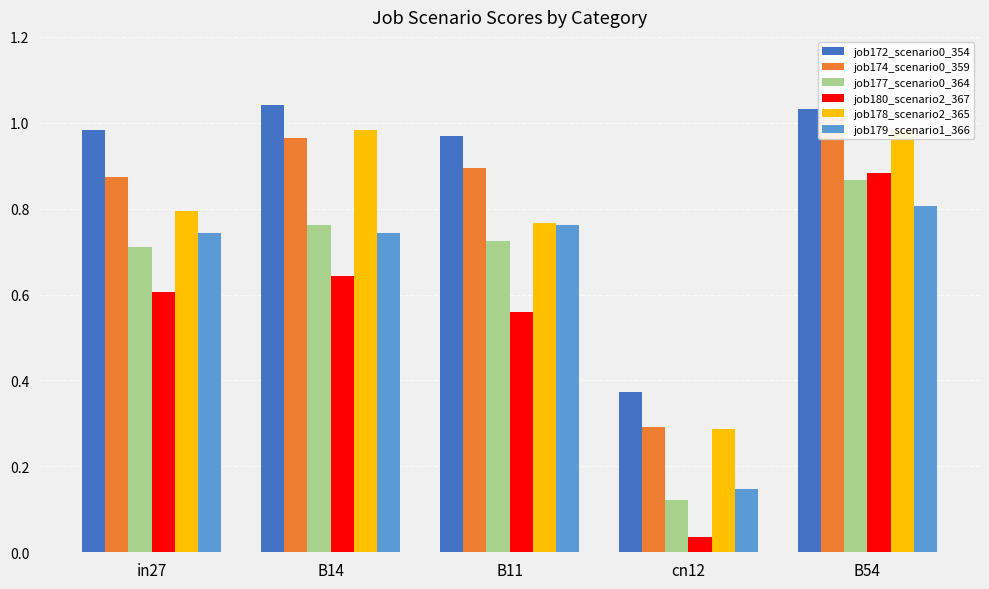

Reading left to right, extract all data points from this chart.

job172_scenario0_354: in27=1.0	B14=1.0	B11=1.0	cn12=0.4	B54=1.0
job174_scenario0_359: in27=0.9	B14=1.0	B11=0.9	cn12=0.3	B54=1.0
job177_scenario0_364: in27=0.7	B14=0.8	B11=0.7	cn12=0.1	B54=0.9
job180_scenario2_367: in27=0.6	B14=0.6	B11=0.6	cn12=0.0	B54=0.9
job178_scenario2_365: in27=0.8	B14=1.0	B11=0.8	cn12=0.3	B54=1.0
job179_scenario1_366: in27=0.7	B14=0.7	B11=0.8	cn12=0.1	B54=0.8